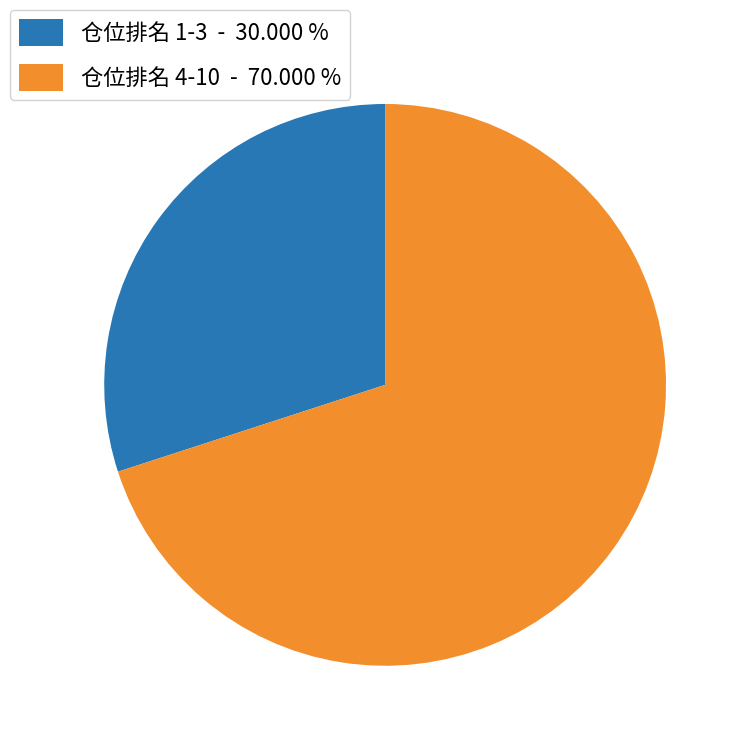

Which category has the smallest portion of the pie?

仓位排名 1-3